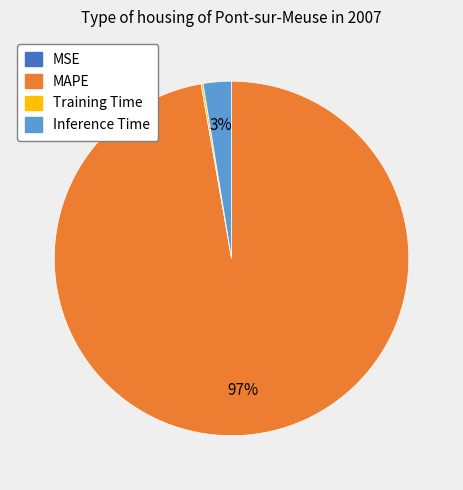

Which slice is the largest?

MAPE